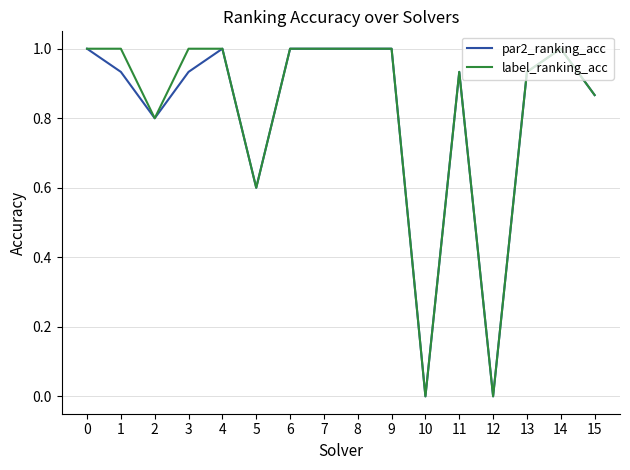

What is the total value across all series at 11?

1.9